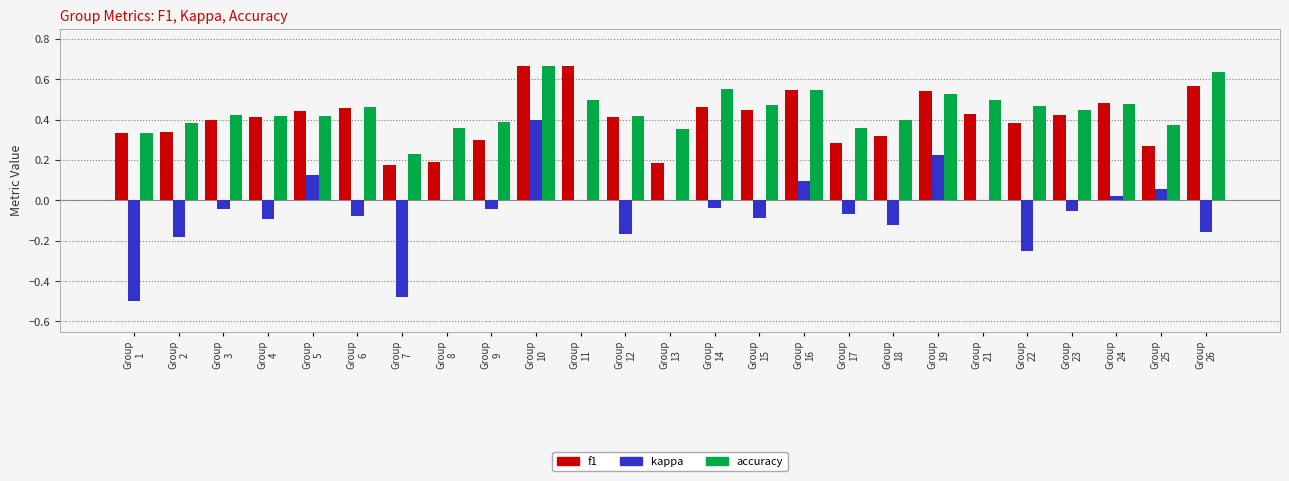

What is the sum of all accuracy values?

11.1